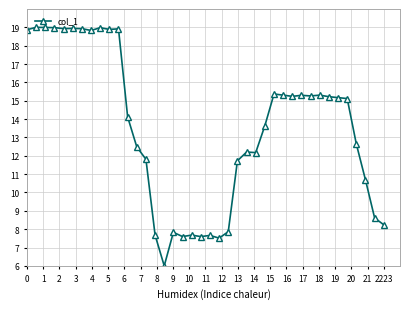

True or false: the data has more than 2 interior local peaks.

True